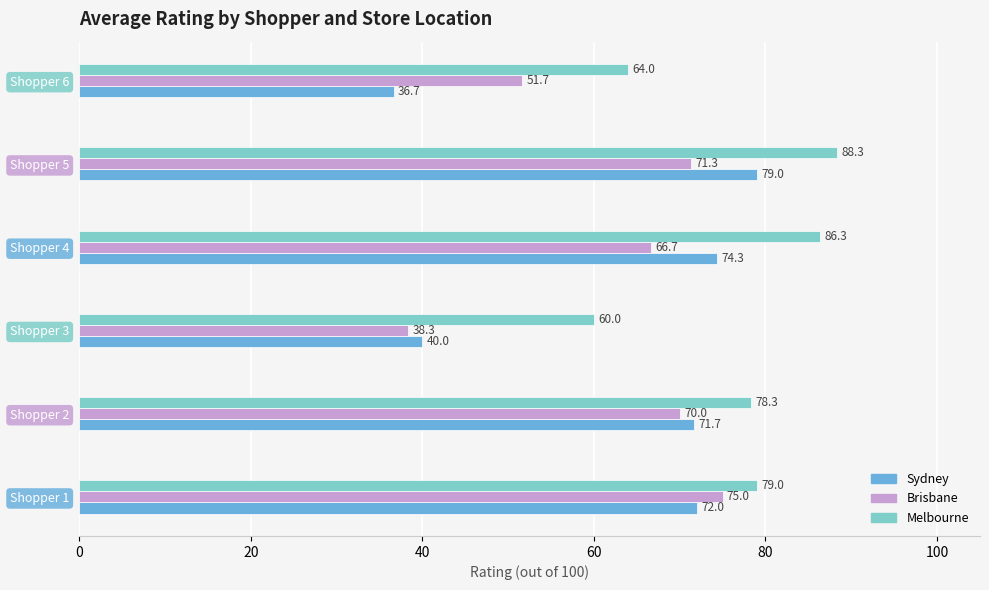

The value of Melbourne at Shopper 6 is 22.7. True or false?

False